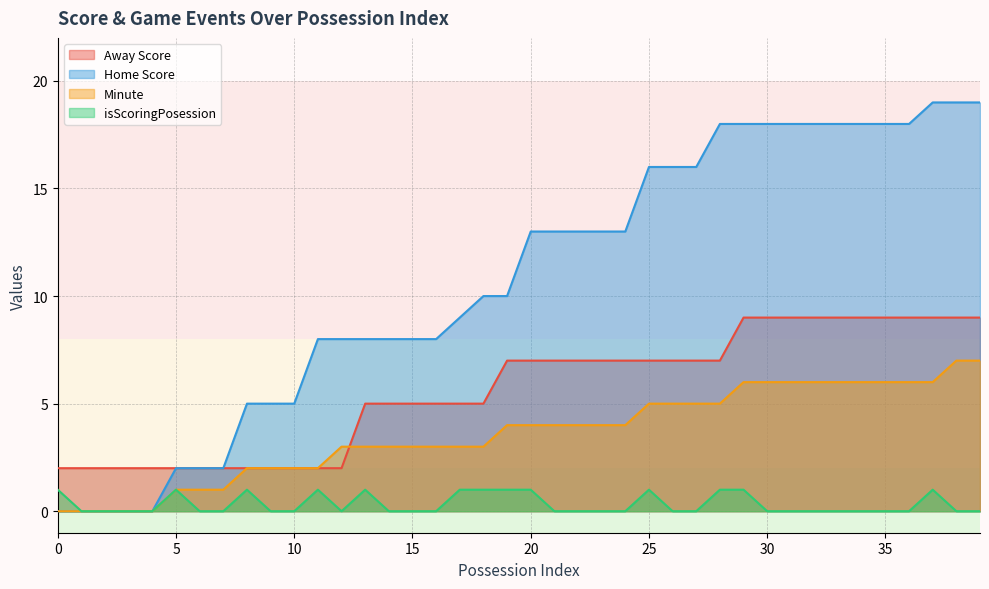

Between 14 and 37, which is larger?

37